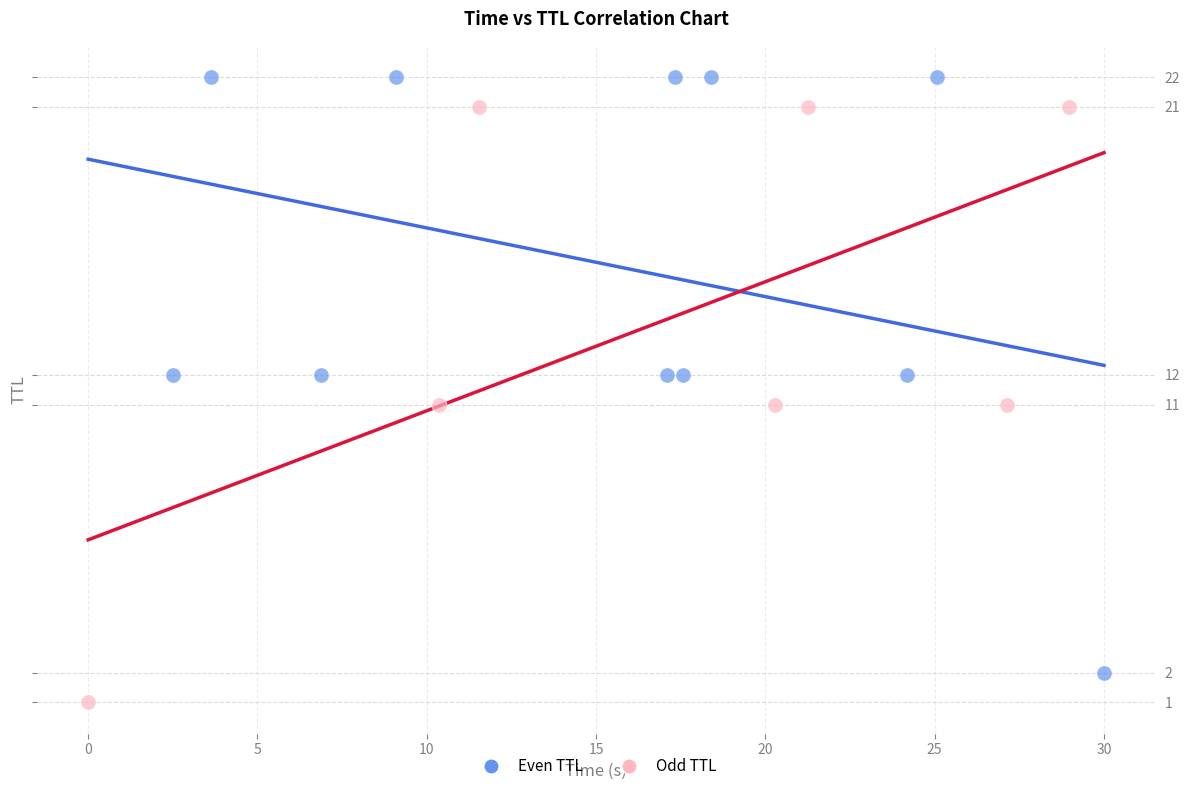

Which series contains the highest Y value?

Even TTL